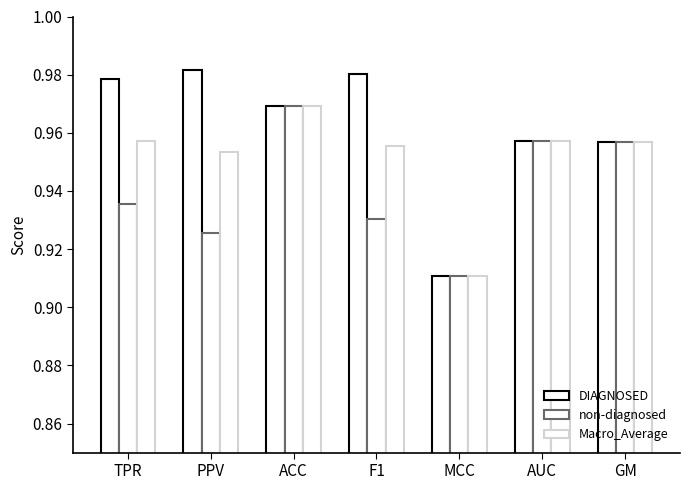

What position from the right is ACC?

5